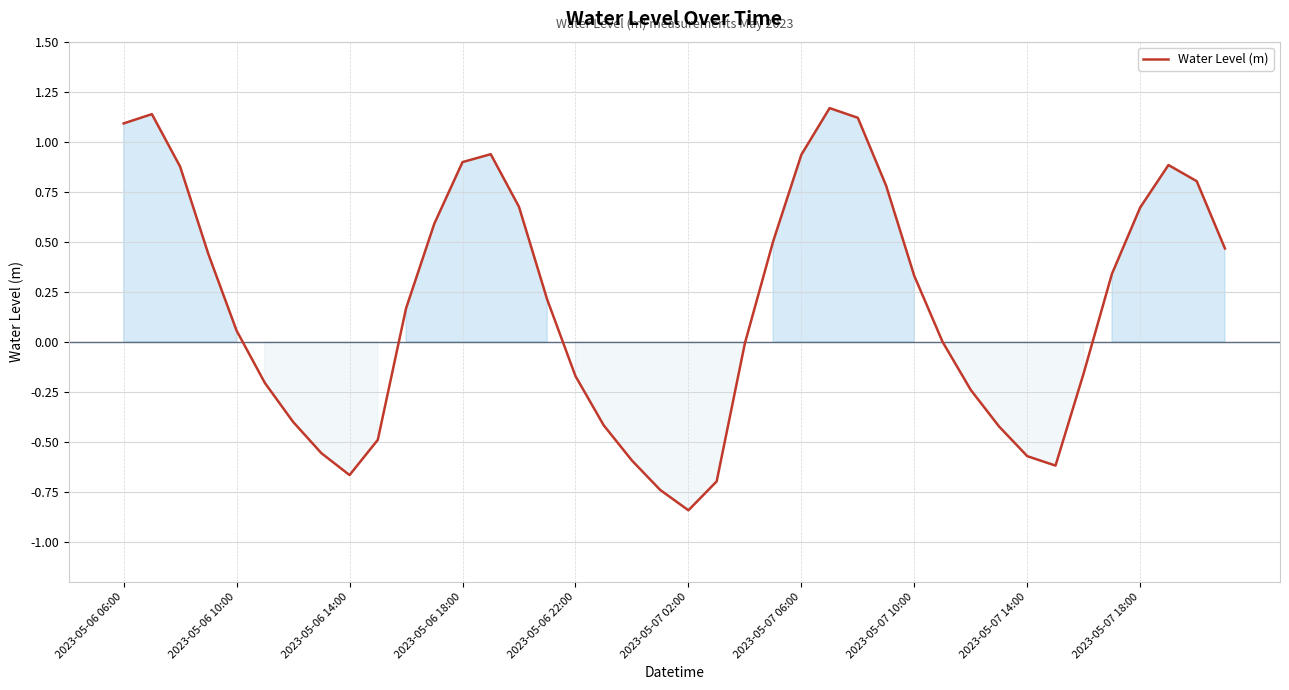

How many lines are shown in the chart?

1